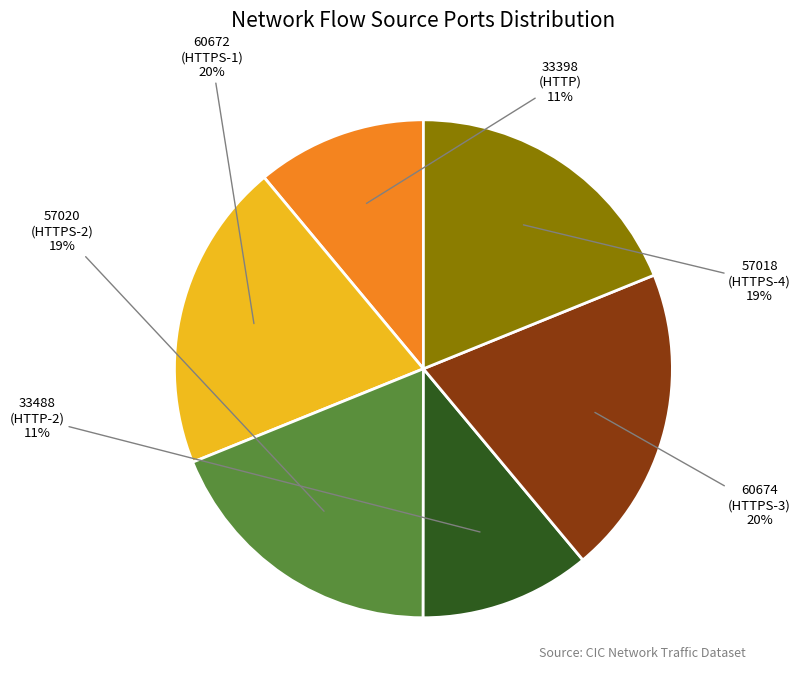

Is there a majority slice in this chart?

No